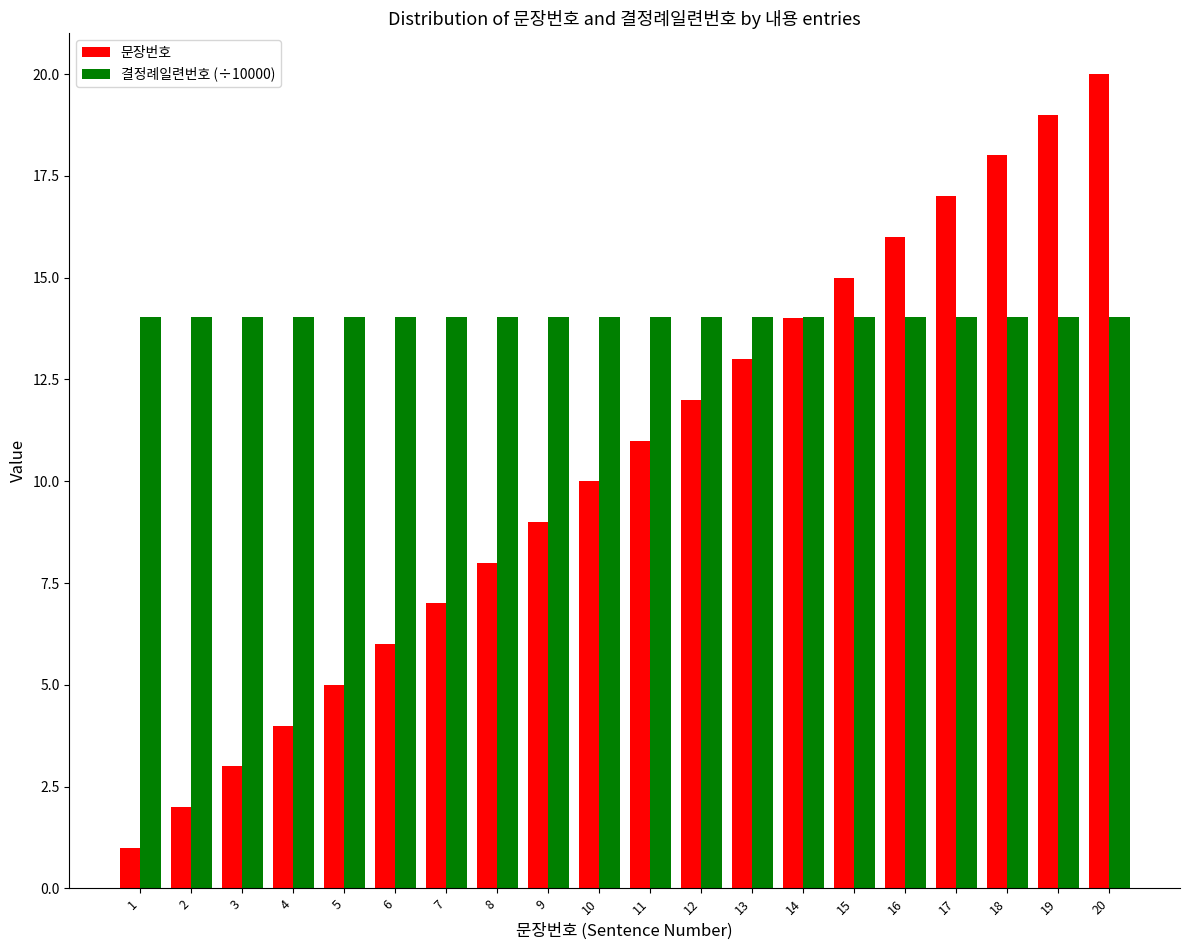

Reading left to right, transcribe all the data shown in this chart.

문장번호: 1.0	2.0	3.0	4.0	5.0	6.0	7.0	8.0	9.0	10.0	11.0	12.0	13.0	14.0	15.0	16.0	17.0	18.0	19.0	20.0
결정례일련번호 (÷10000): 14.0	14.0	14.0	14.0	14.0	14.0	14.0	14.0	14.0	14.0	14.0	14.0	14.0	14.0	14.0	14.0	14.0	14.0	14.0	14.0